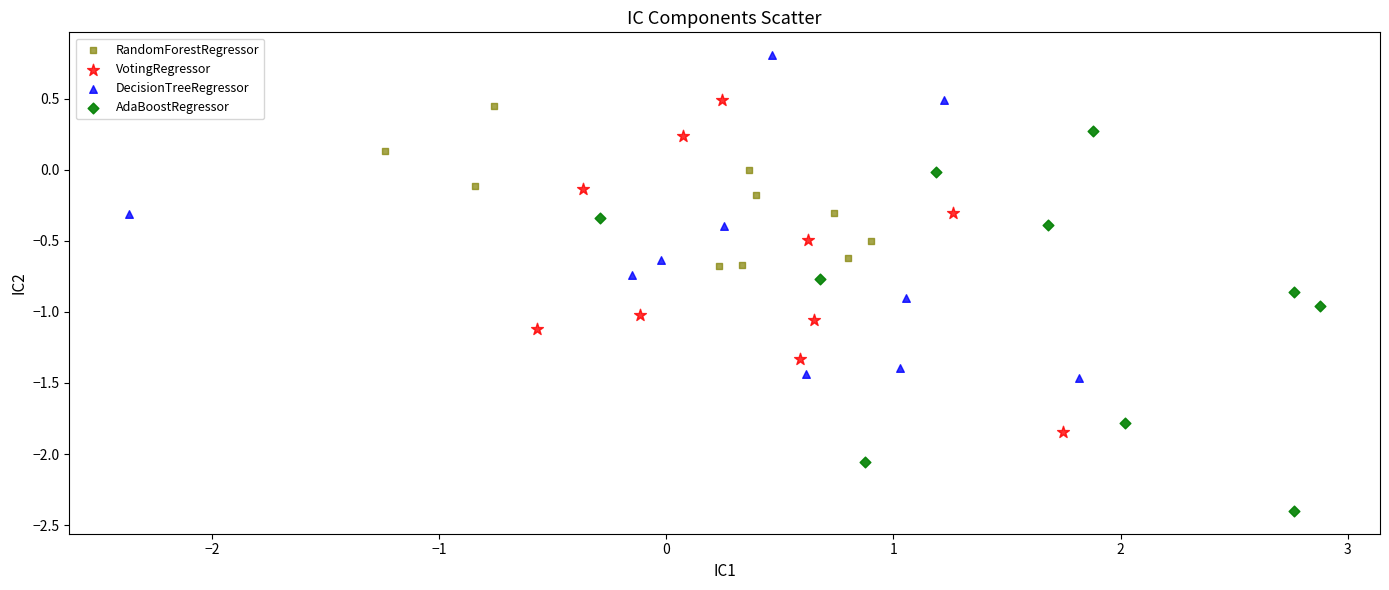

Which series contains the highest Y value?

DecisionTreeRegressor